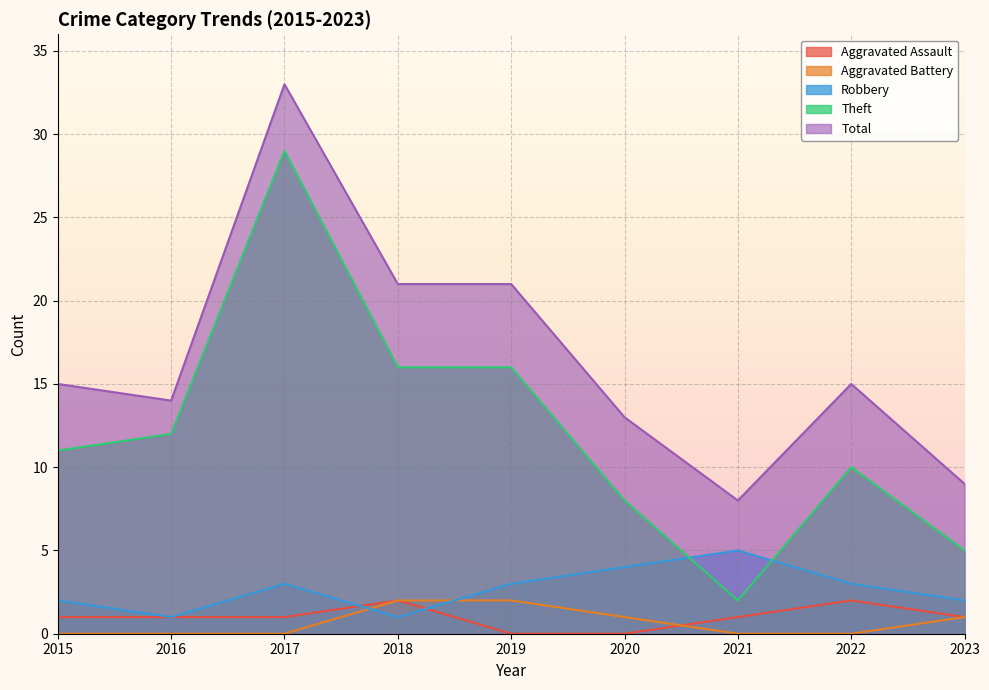

The value of Aggravated Battery at 2019 is 2. True or false?

True